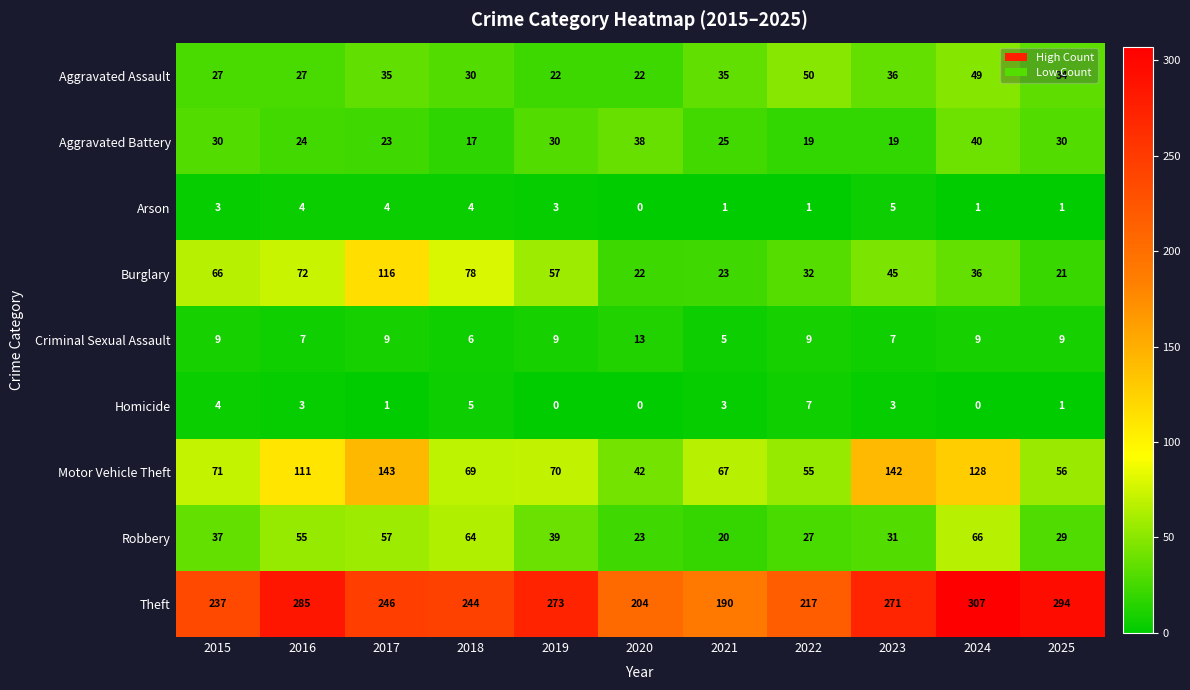

At which label does Motor Vehicle Theft first exceed 70?

2015